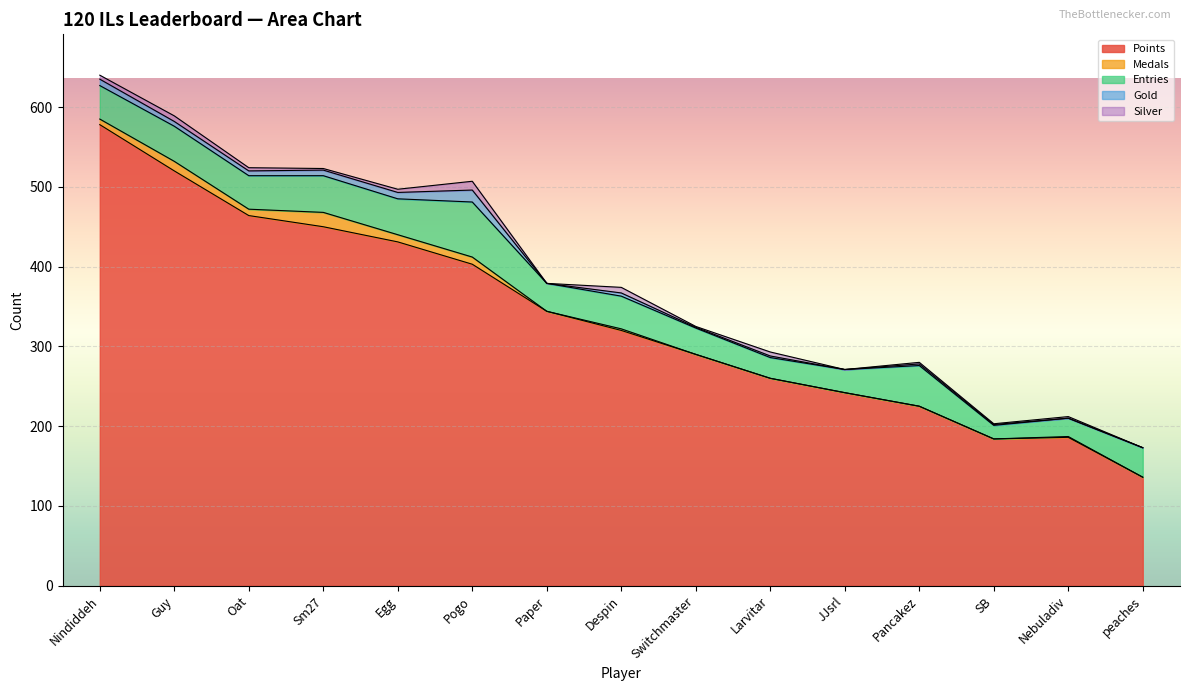

Is it true that Medals equals 0 at SB?

True